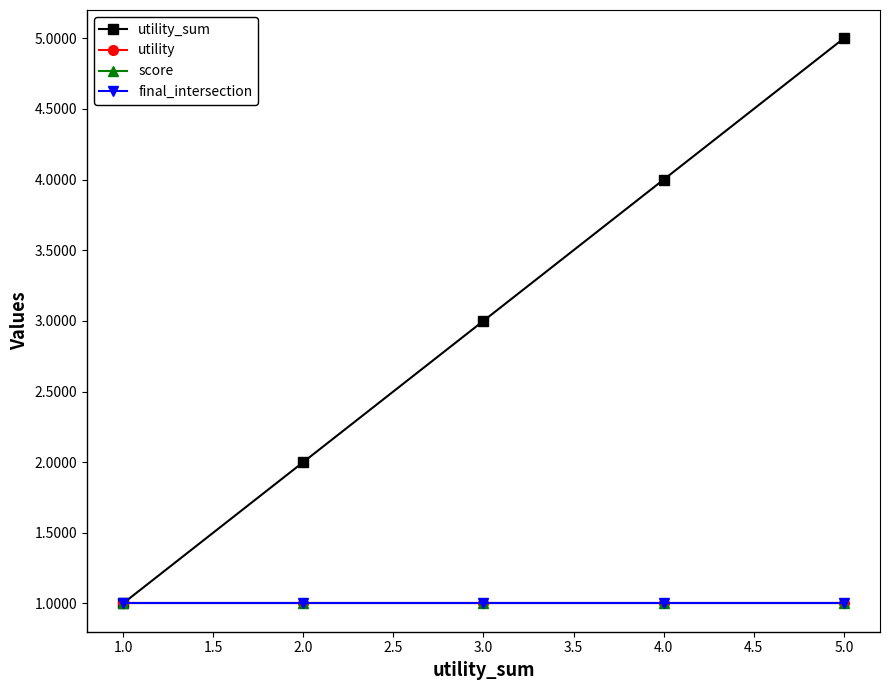

Which series has the widest spread of values?

utility_sum